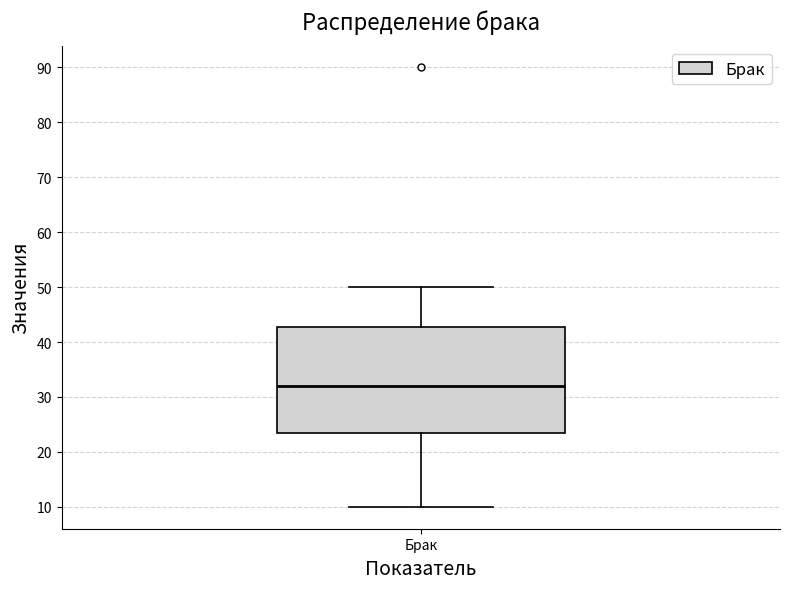

Read this box plot against the y-axis: the position of the median line, the range covered by the box, and the ends of both whiskers. The values are not printed on the chart, so give them approximately, as read against the axis.

median 32, box 23 to 43, whiskers 10 to 50